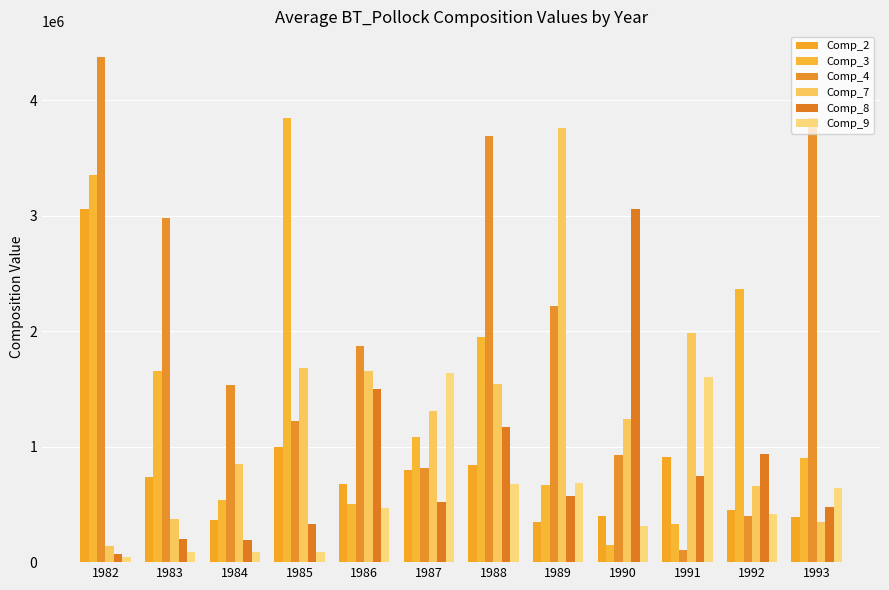

What is the minimum value shown in the chart?

43057.1